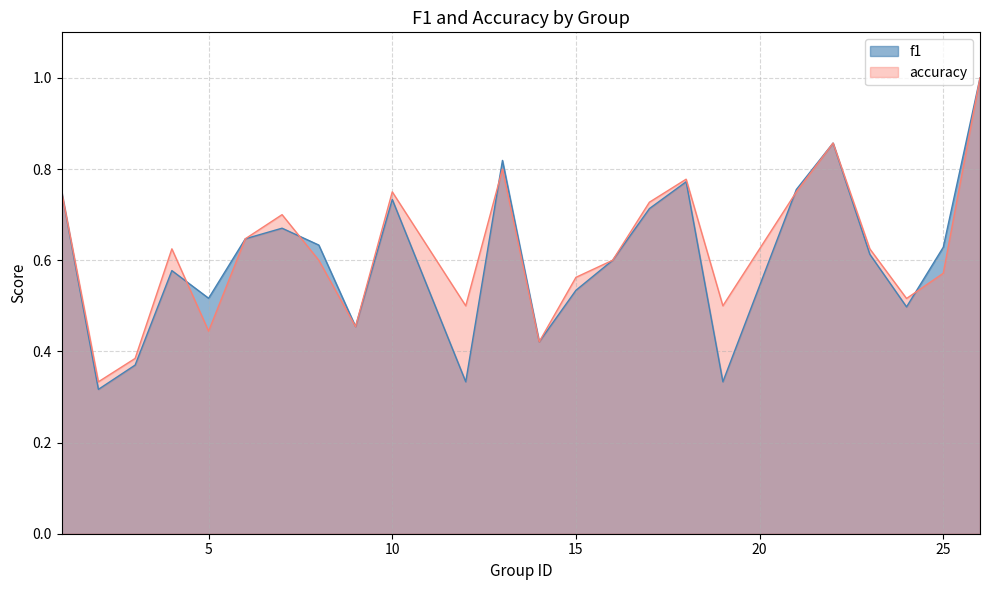

What is the minimum value for accuracy?

0.3